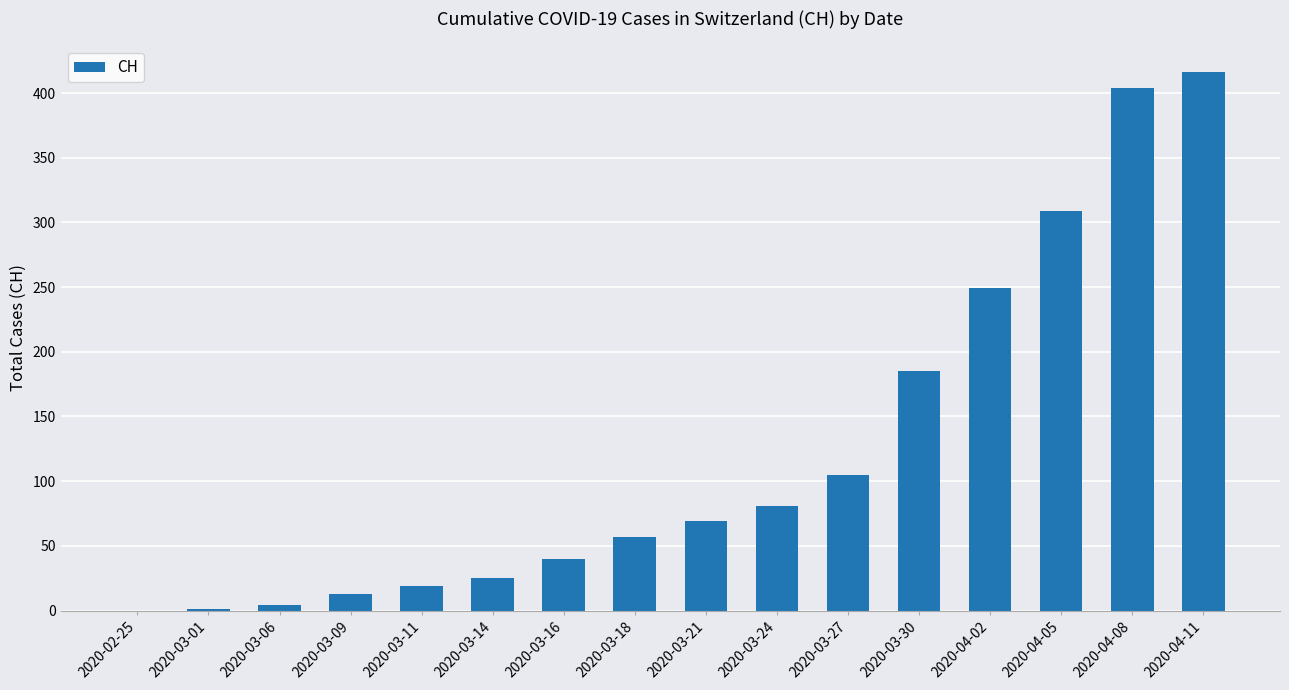

At which label is the value closest to 208?

2020-03-30